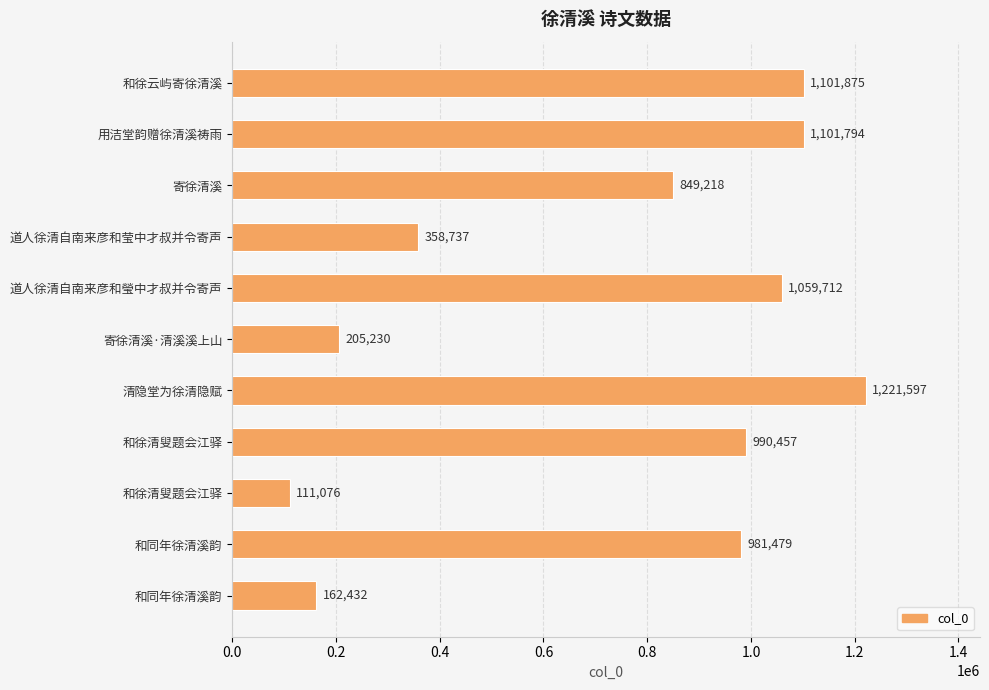

Does the chart contain stacked bars?

No